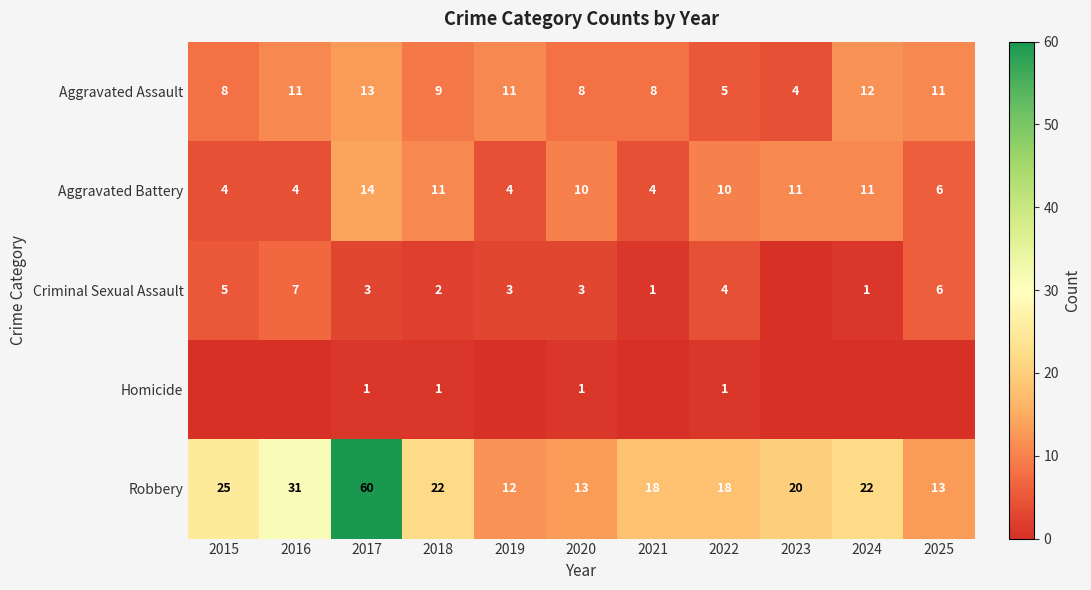

True or false: Robbery has a value of 12 at 2019.

True